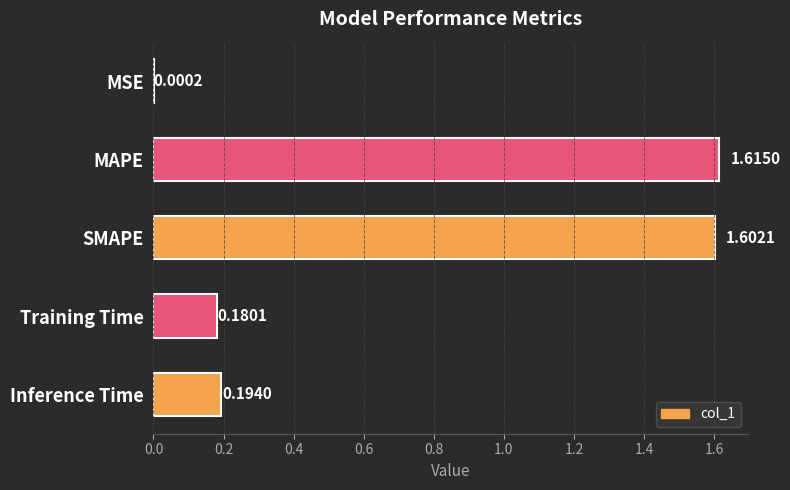

Which label corresponds to the largest value in the chart?

MAPE